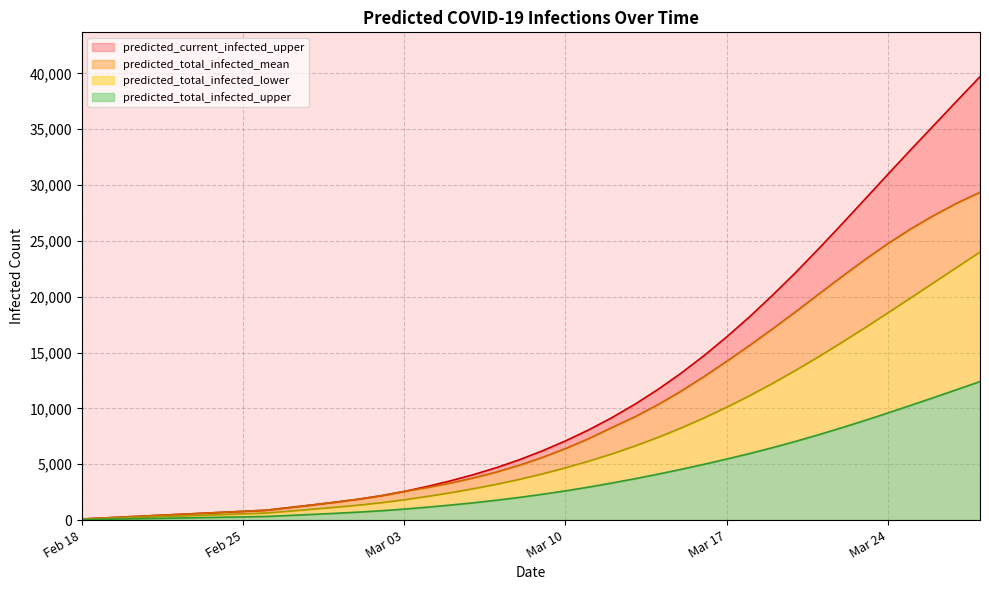

True or false: current_infected_upper line and total_infected_upper line cross at least once.

False